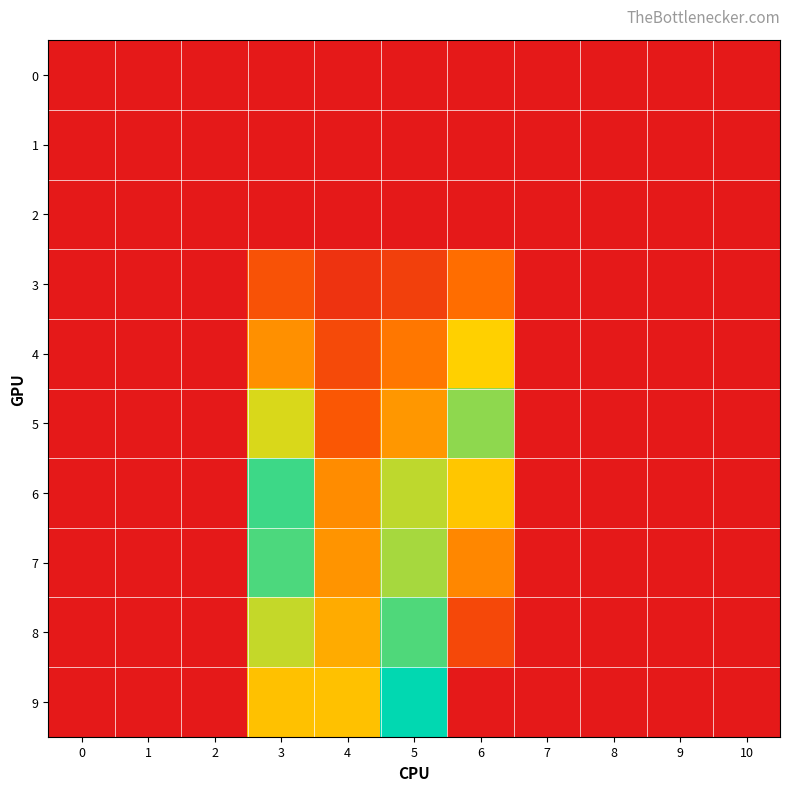

Between 4 and 7, which series saw the biggest shift?

9